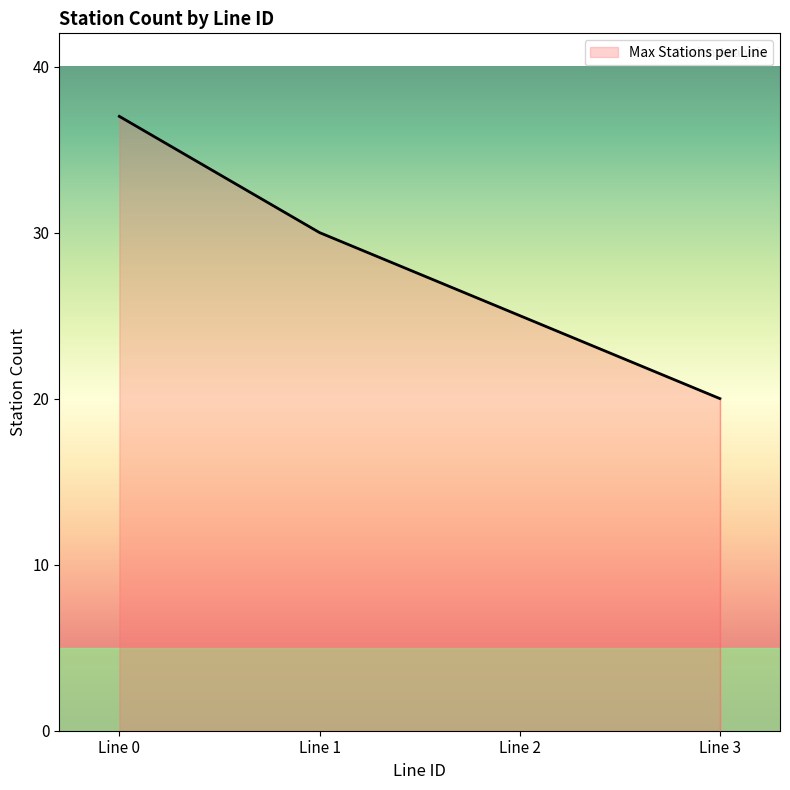

Rank the categories by value from lowest to highest.

Line 3, Line 2, Line 1, Line 0